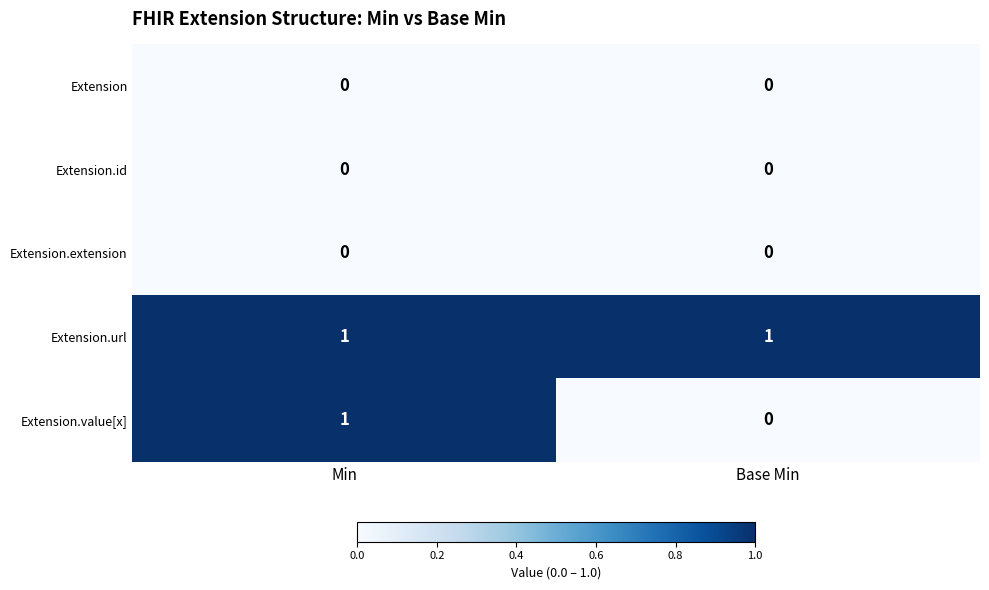

Reading left to right, extract all data points from this chart.

Extension: Min=0	Base Min=0
Extension.id: Min=0	Base Min=0
Extension.extension: Min=0	Base Min=0
Extension.url: Min=1	Base Min=1
Extension.value[x]: Min=1	Base Min=0